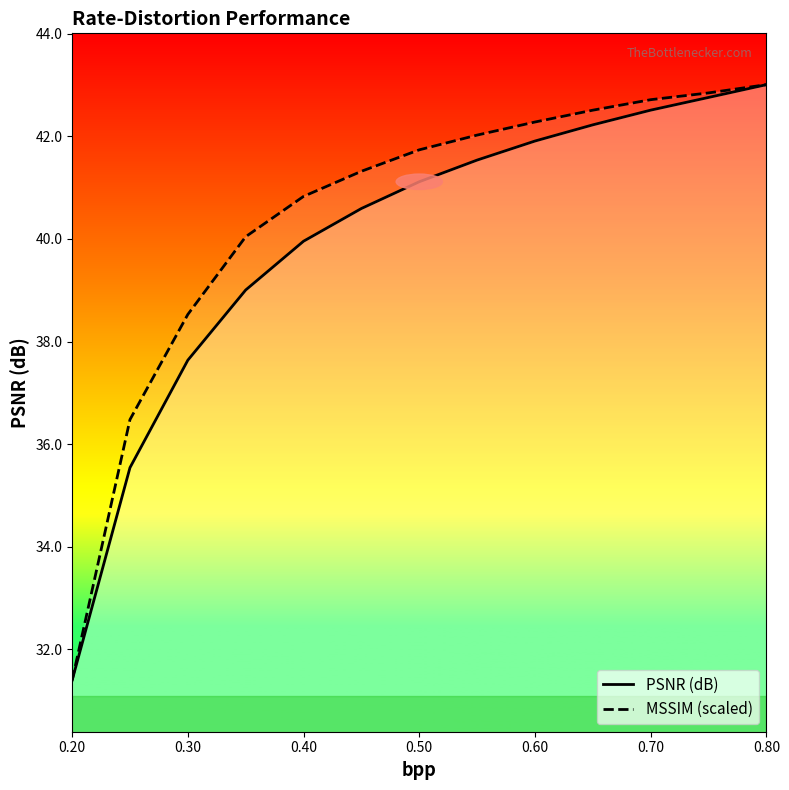

What is the value of the MSSIM (scaled) point at the 11th from the left?

42.7